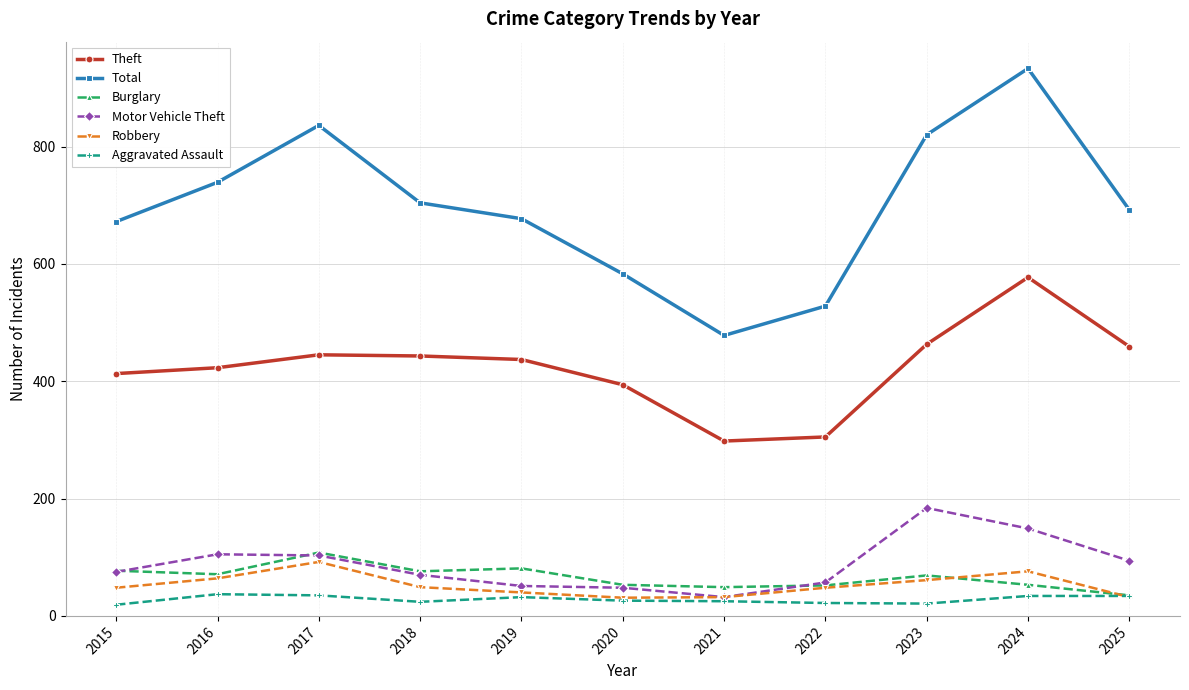

True or false: Total has more than 1 points higher than both neighbors.

True